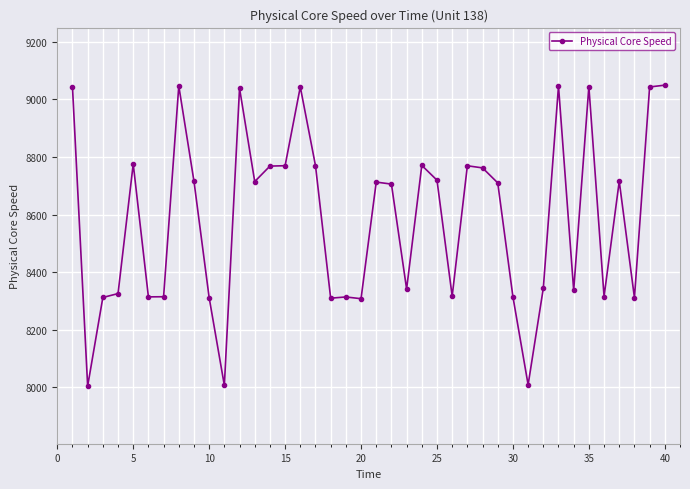

Is this an area chart (filled region under the line)?

No